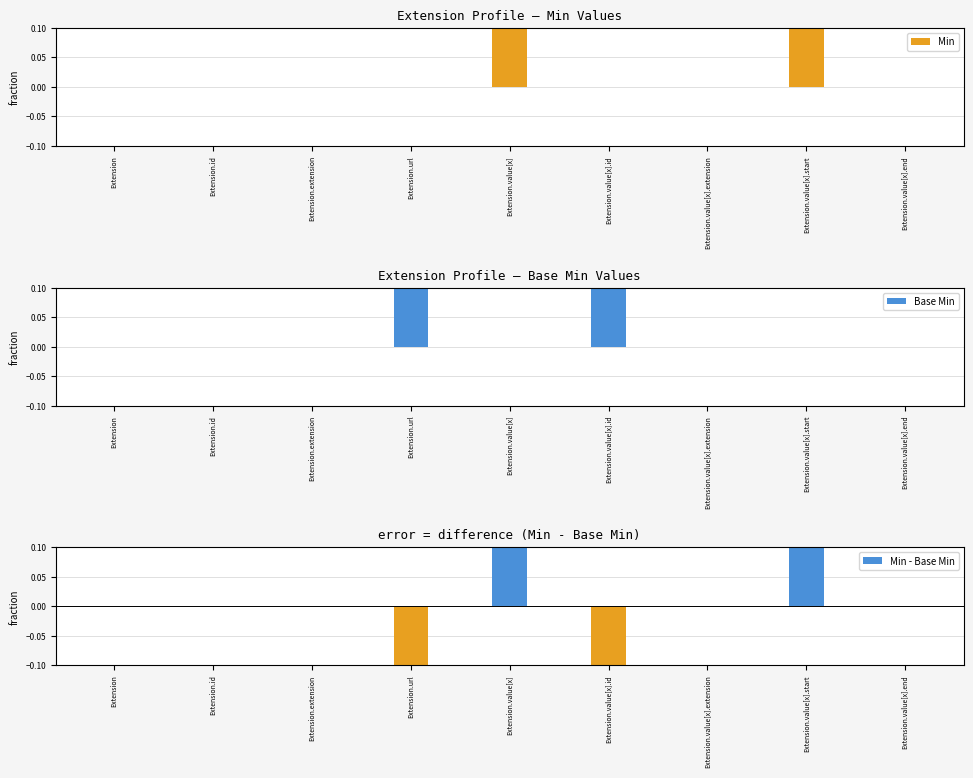

Which category has the highest value across all series?

Extension.value[x]